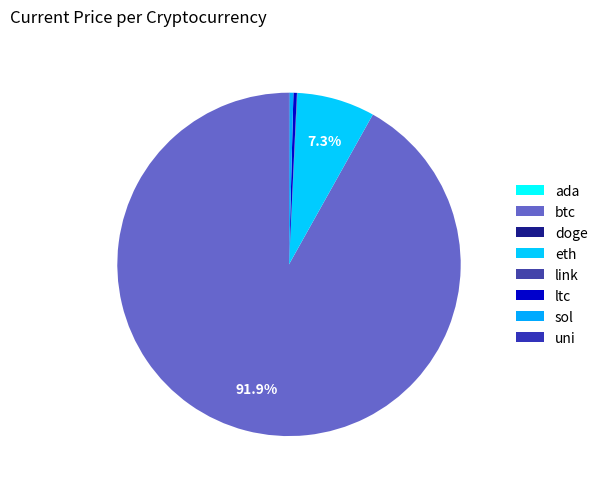

What percentage do ltc and uni together represent?

0.4%